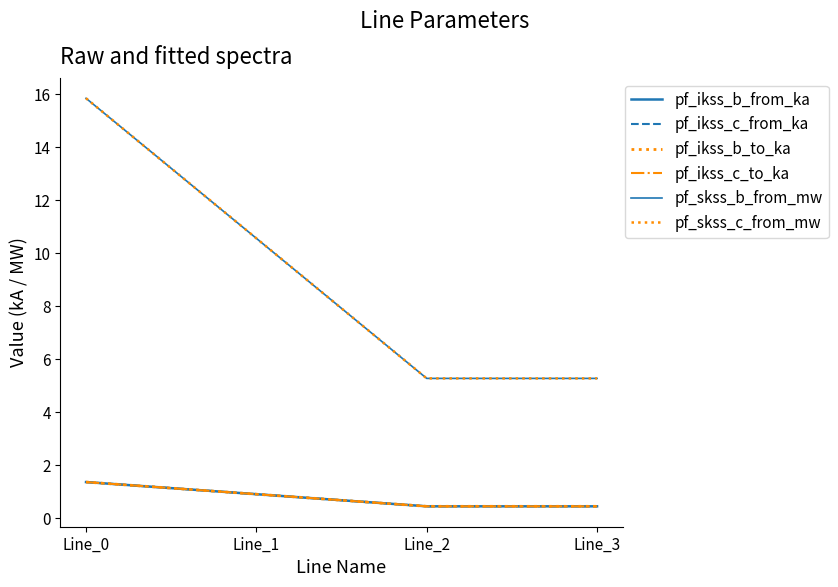

At which label is pf_skss_c_from_mw closest to 10?

Line_1